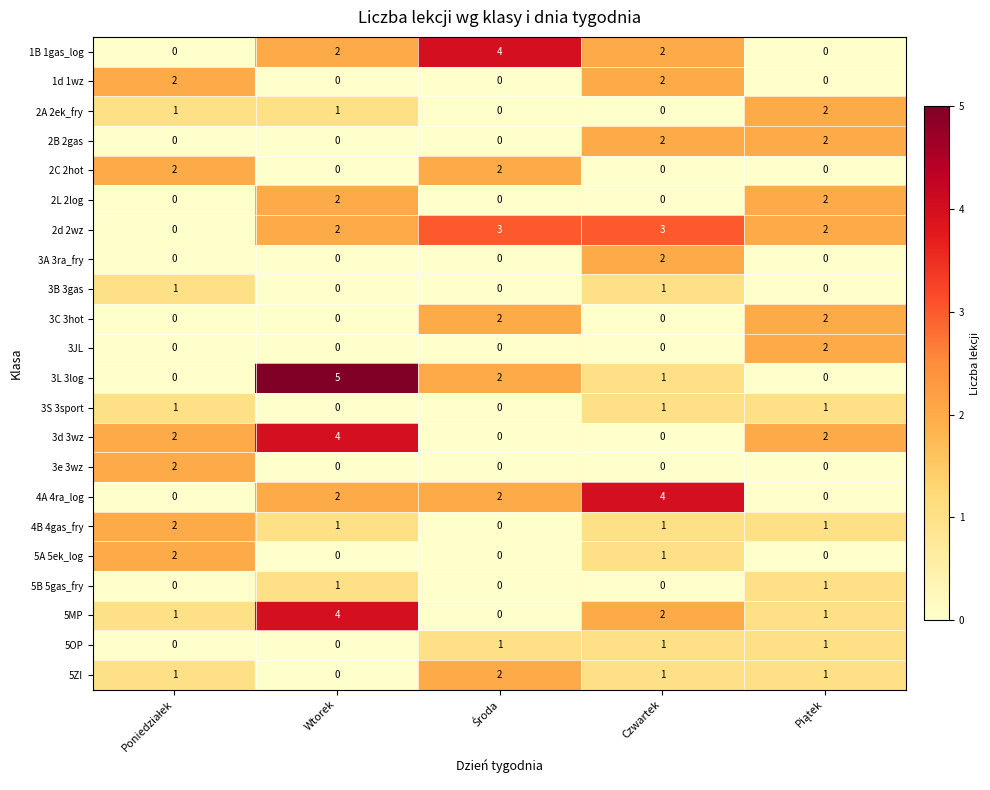

The value of 2C 2hot at Wtorek is -1. True or false?

False